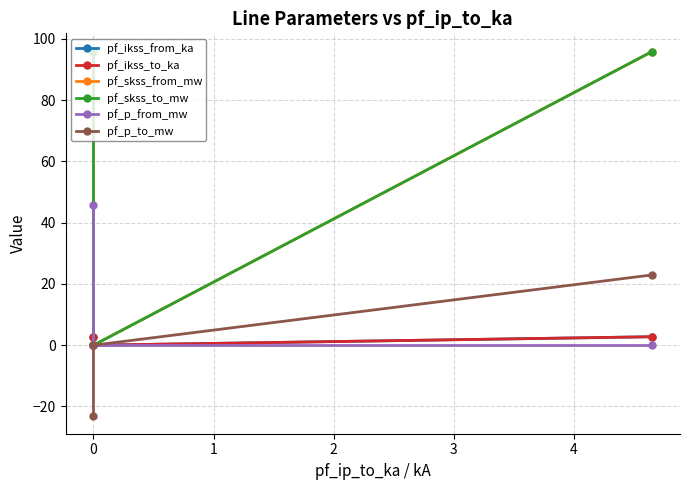

What is the greatest value displayed?

95.9